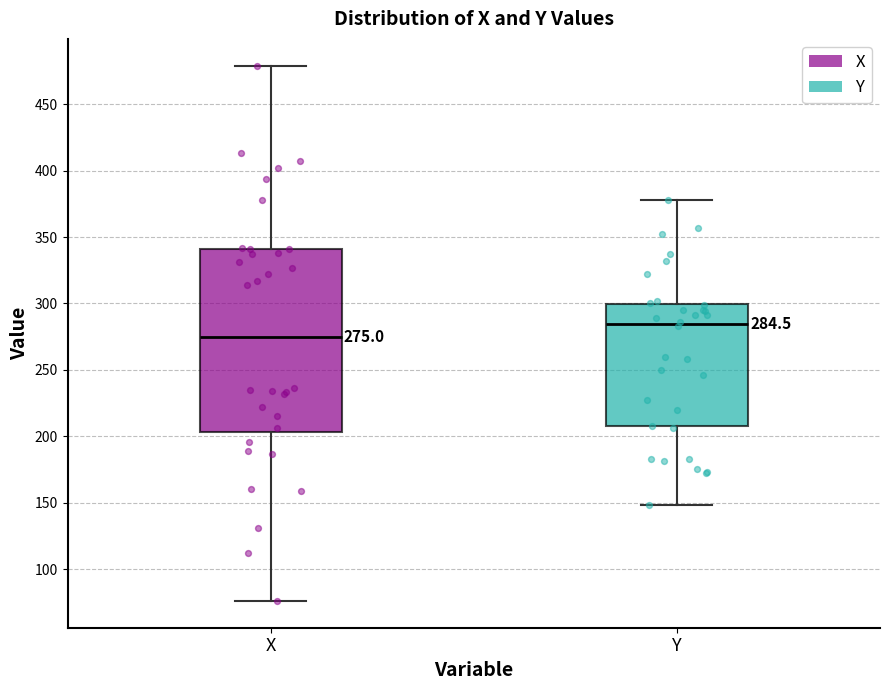

Comparing the boxes themselves (not the whiskers), which one is the tallest?

X